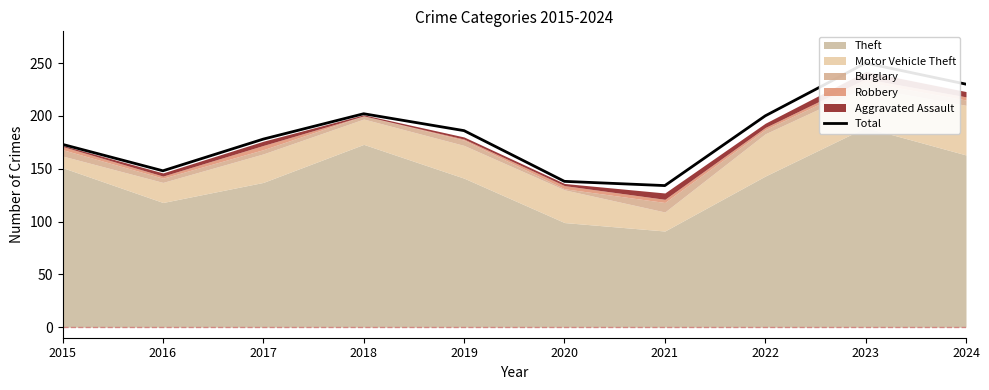

True or false: the data has more than 0 interior local peaks.

True